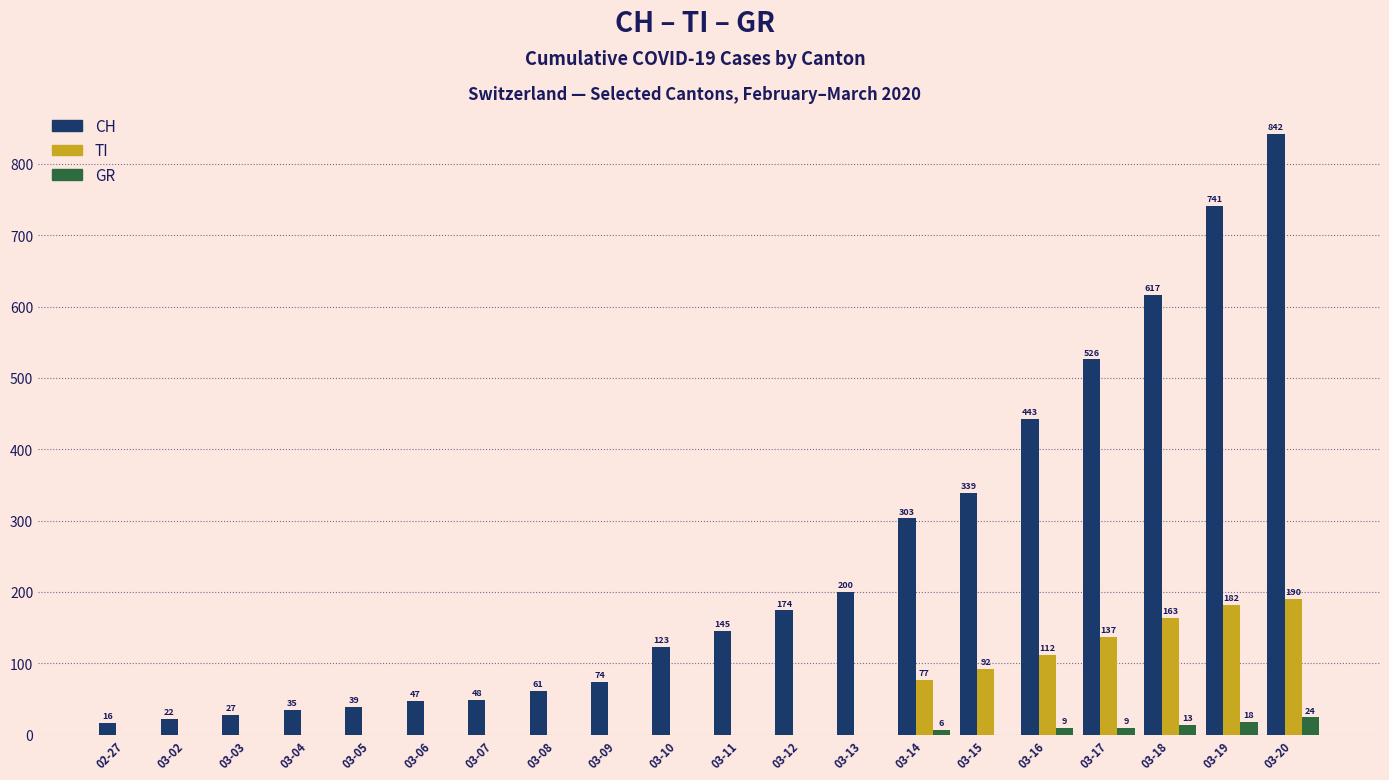

At which label is TI closest to 95?

03-15